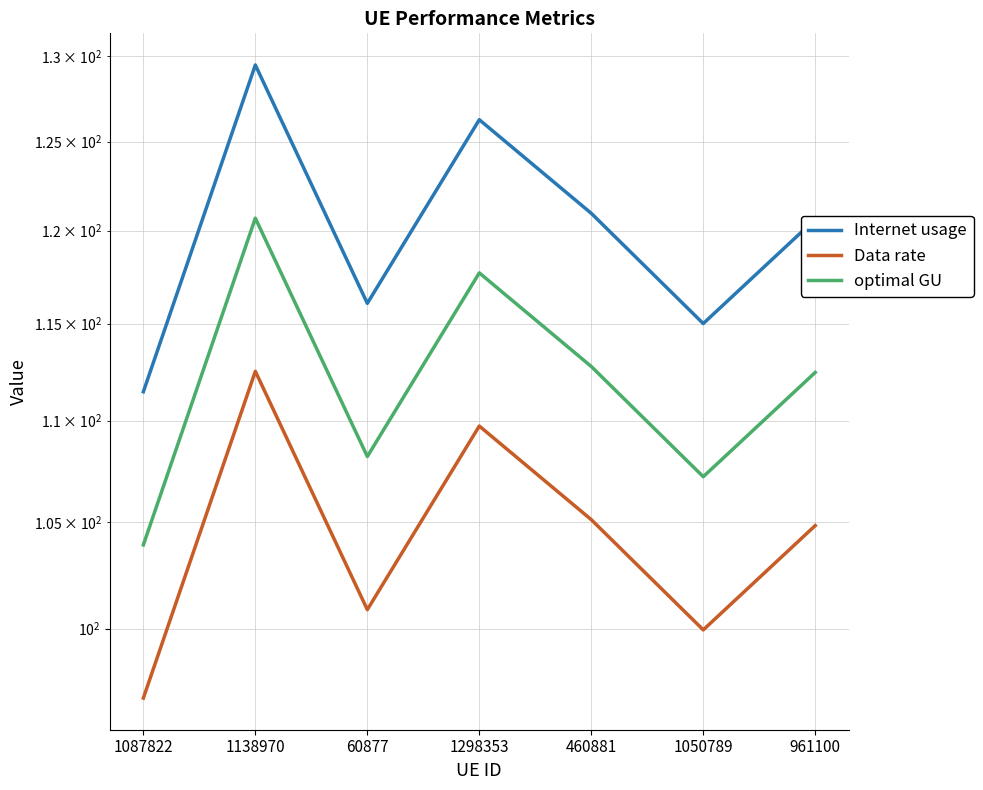

At which category does the chart reach its peak across all series?

1138970